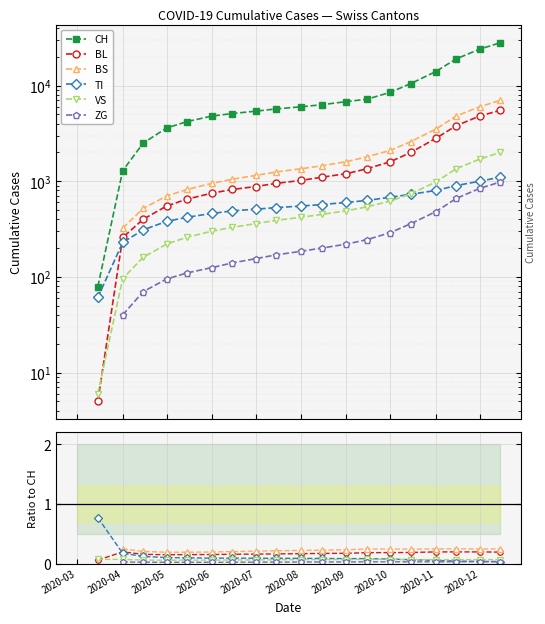

How many lines are shown in the chart?

6